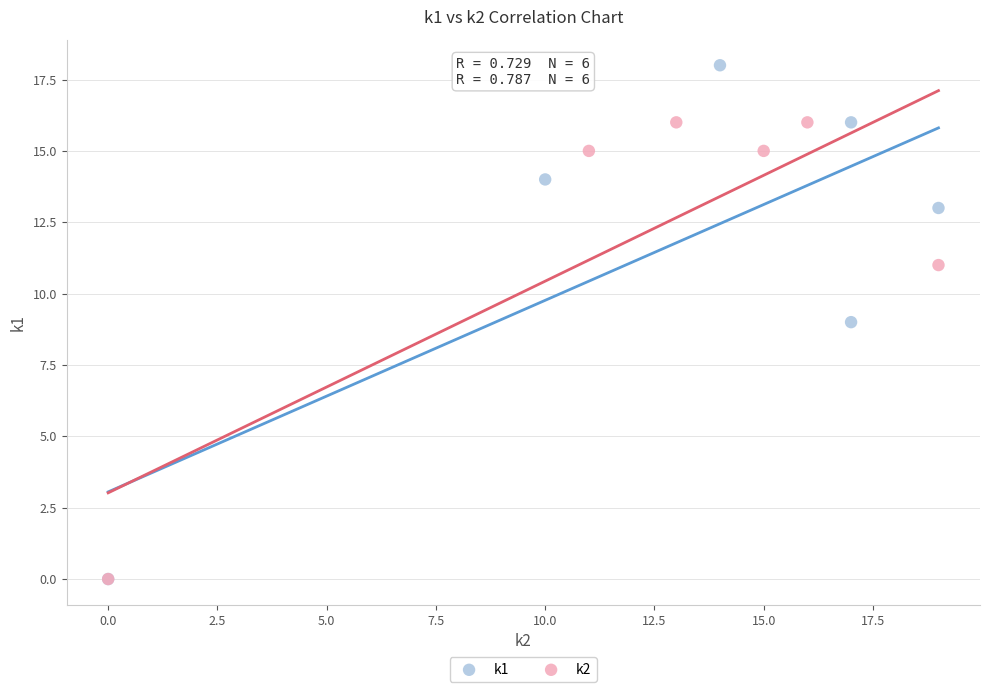

Which series has the widest spread of Y values?

k1